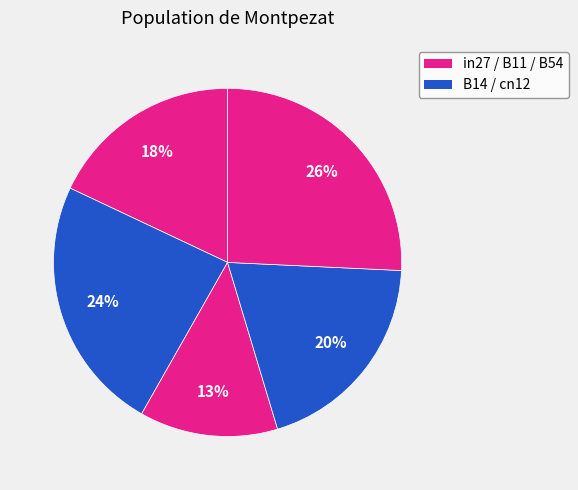

Which slice is the largest?

B54